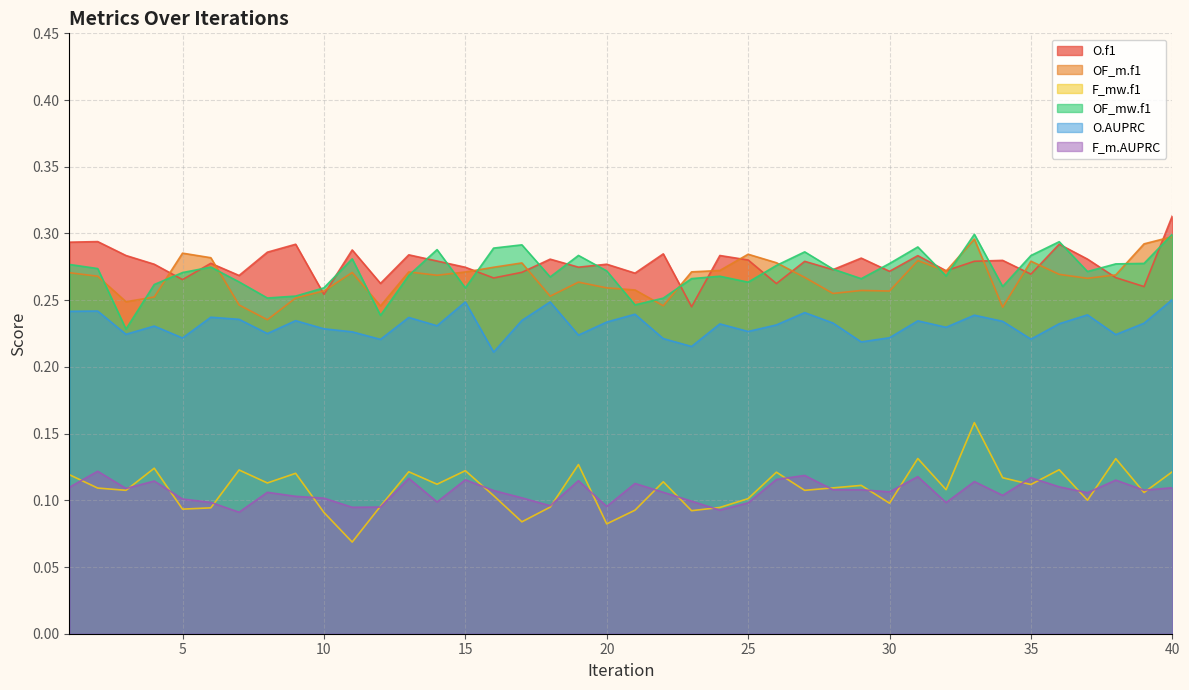

List the labels in order of OF_m.f1 value, largest first.

40, 33, 39, 5, 25, 6, 31, 35, 26, 17, 16, 24, 32, 23, 13, 15, 11, 1, 36, 38, 14, 2, 27, 37, 19, 20, 21, 29, 10, 30, 28, 18, 4, 9, 3, 7, 22, 12, 34, 8